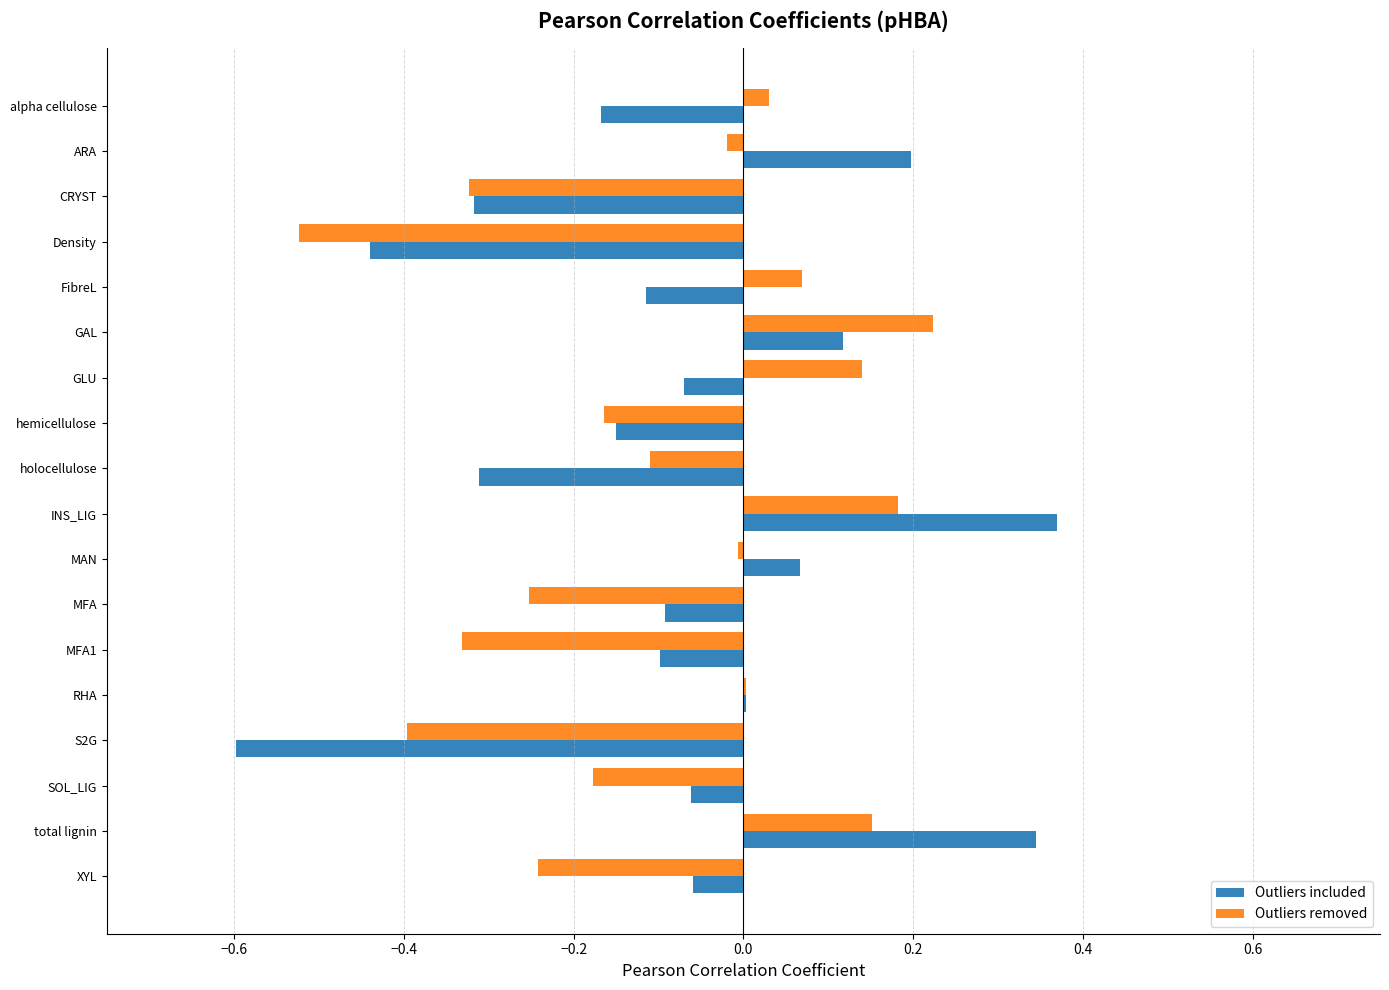

What is the sum of all Outliers included values?

-1.4